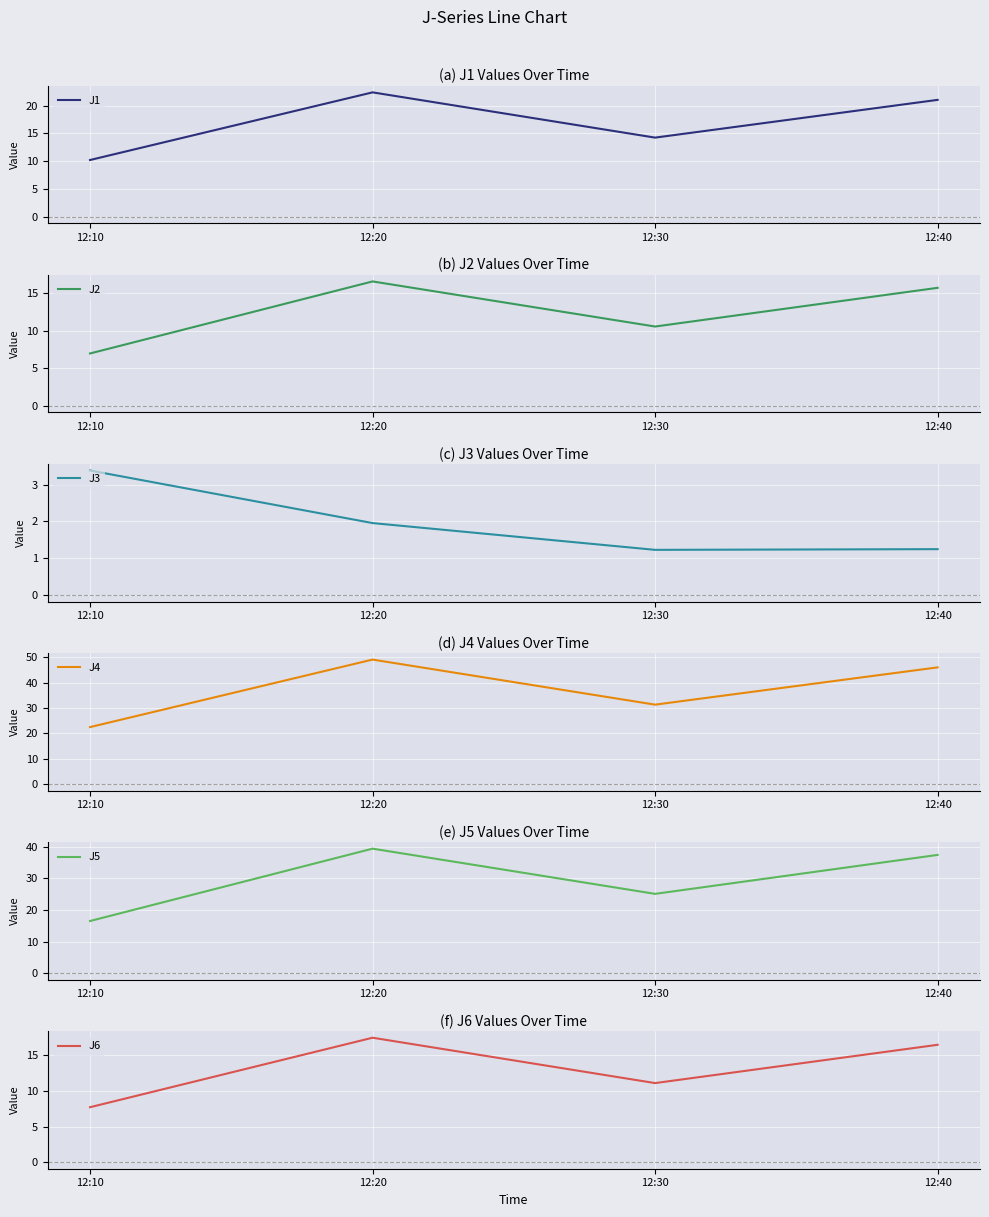

True or false: J5 has a value of 37.4 at 12:40.

True